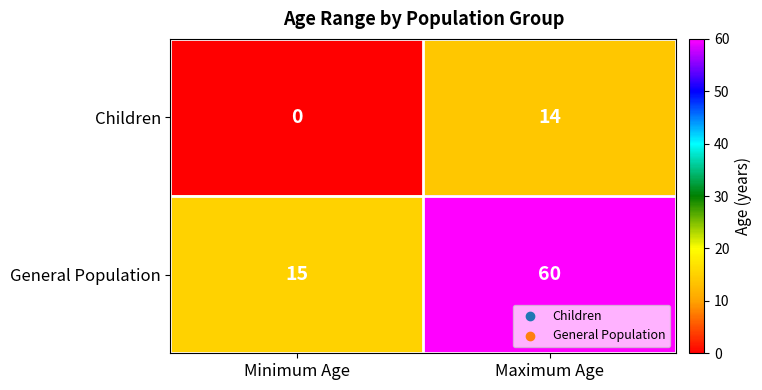

Reading left to right, transcribe all the data shown in this chart.

Children: Minimum Age=0	Maximum Age=14
General Population: Minimum Age=15	Maximum Age=60